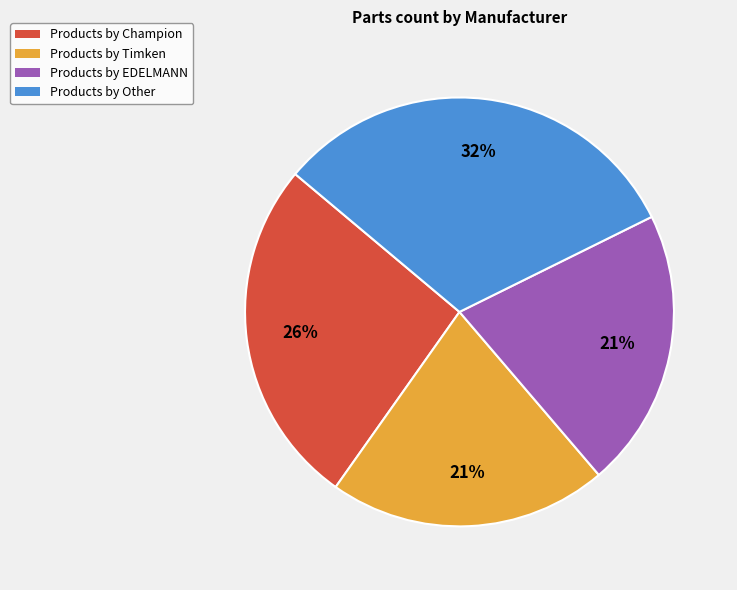

Combined, do Products by EDELMANN and Products by Other account for over 50%?

Yes